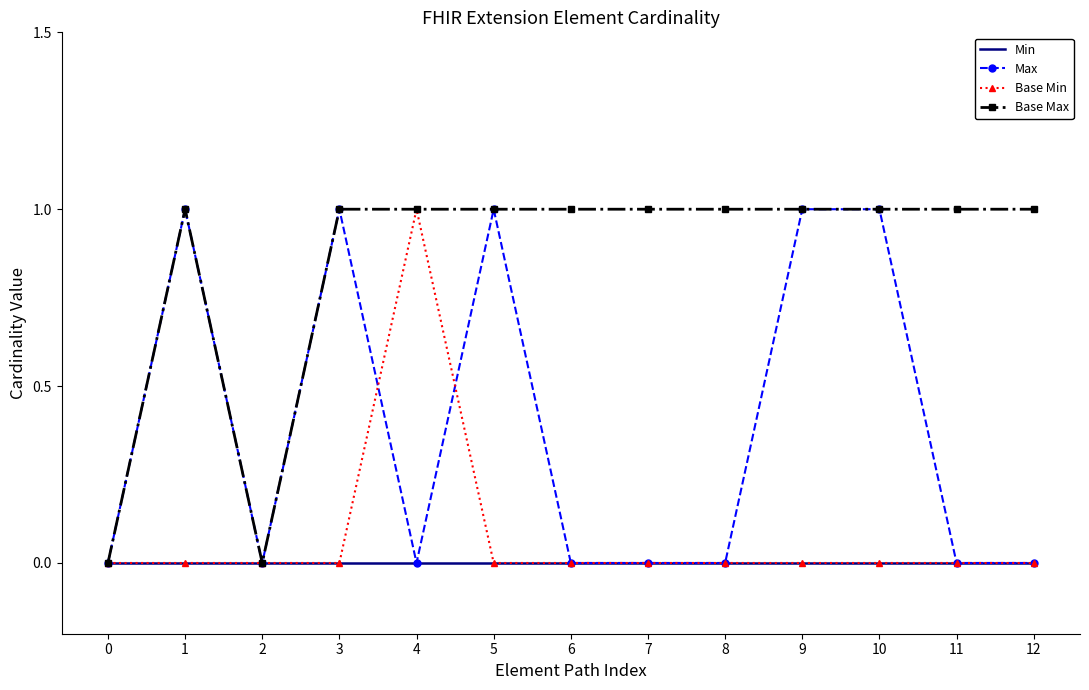

Which series has the largest total across all categories?

Base Max